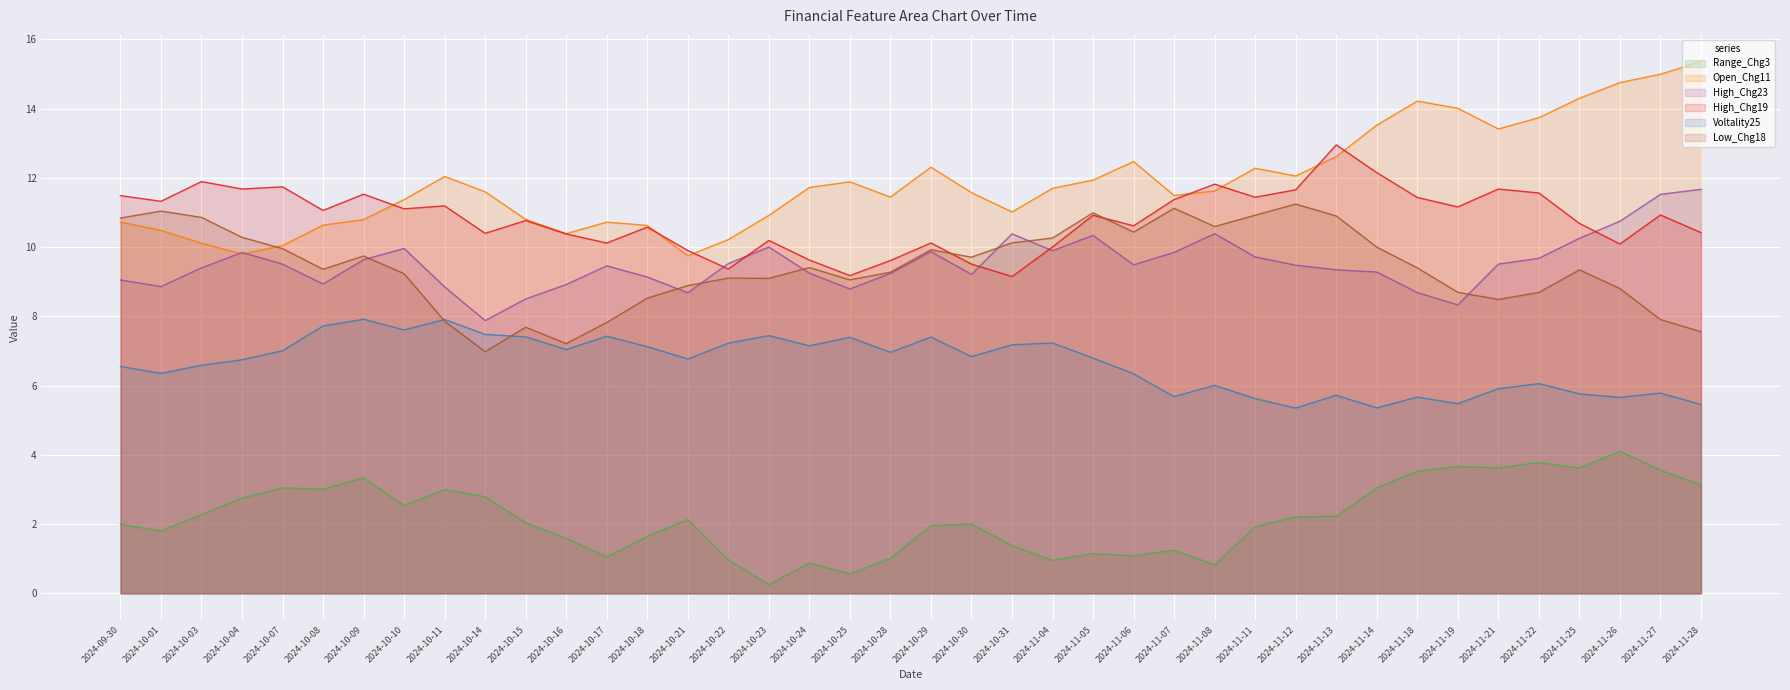

What is the sum of all Low_Chg18 values?

377.3